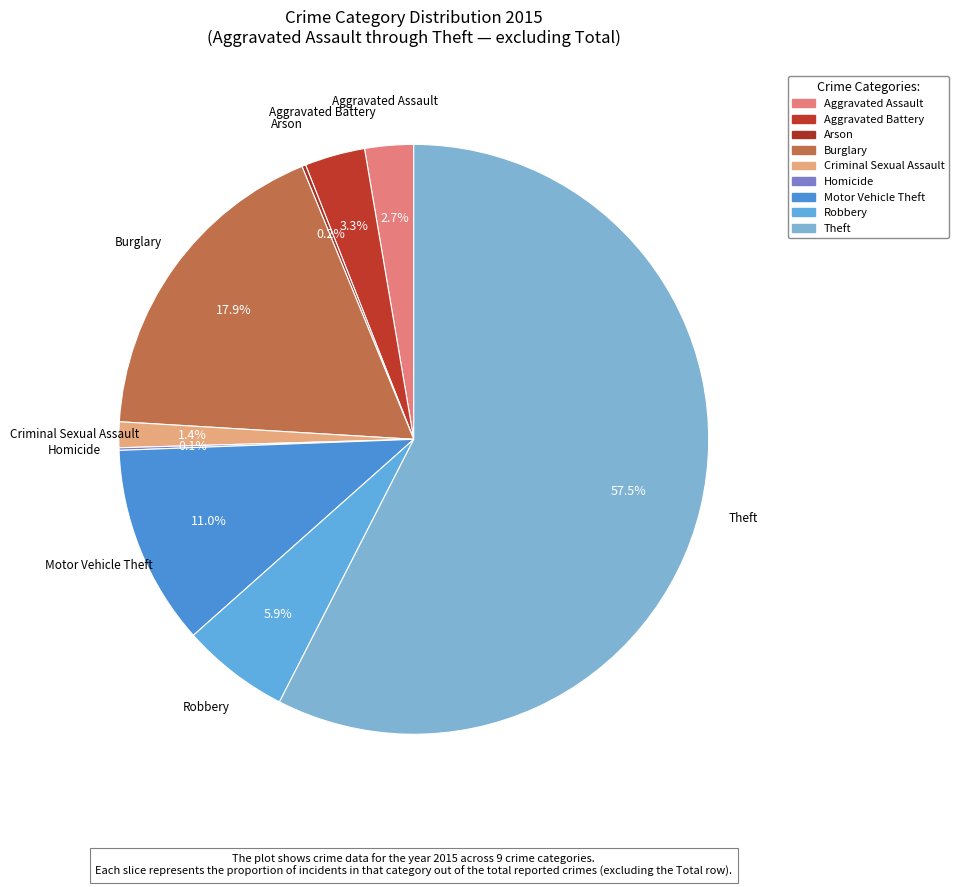

Which has a higher value, Homicide or Burglary?

Burglary